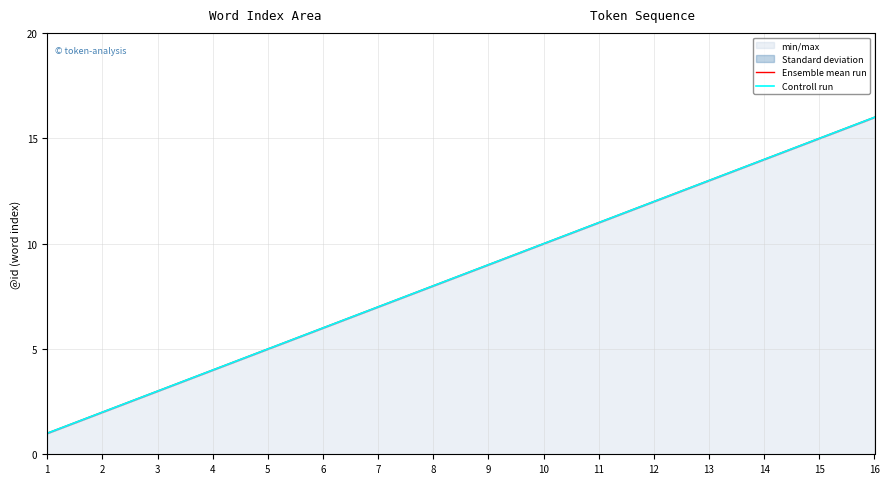

Reading left to right, what are all the values shown in this chart?

Ensemble mean run: 1	2	3	4	5	6	7	8	9	10	11	12	13	14	15	16
Controll run: 1	2	3	4	5	6	7	8	9	10	11	12	13	14	15	16